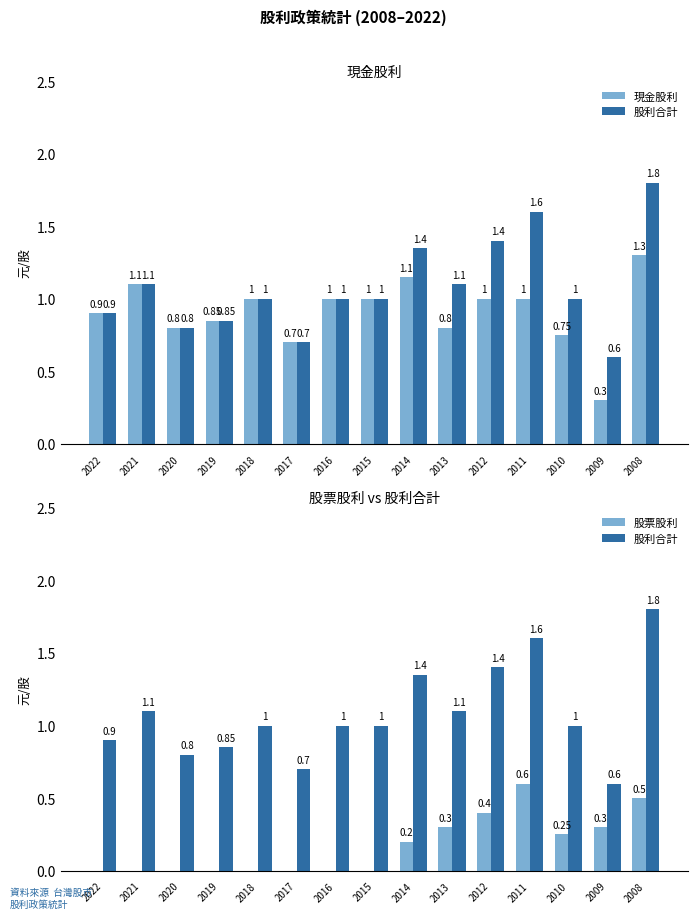

Reading left to right, what are all the values shown in this chart?

現金股利: 0.9	1.1	0.8	0.8	1.0	0.7	1.0	1.0	1.1	0.8	1.0	1.0	0.8	0.3	1.3
股利合計: 0.9	1.1	0.8	0.8	1.0	0.7	1.0	1.0	1.4	1.1	1.4	1.6	1.0	0.6	1.8
股票股利: 0.0	0.0	0.0	0.0	0.0	0.0	0.0	0.0	0.2	0.3	0.4	0.6	0.2	0.3	0.5